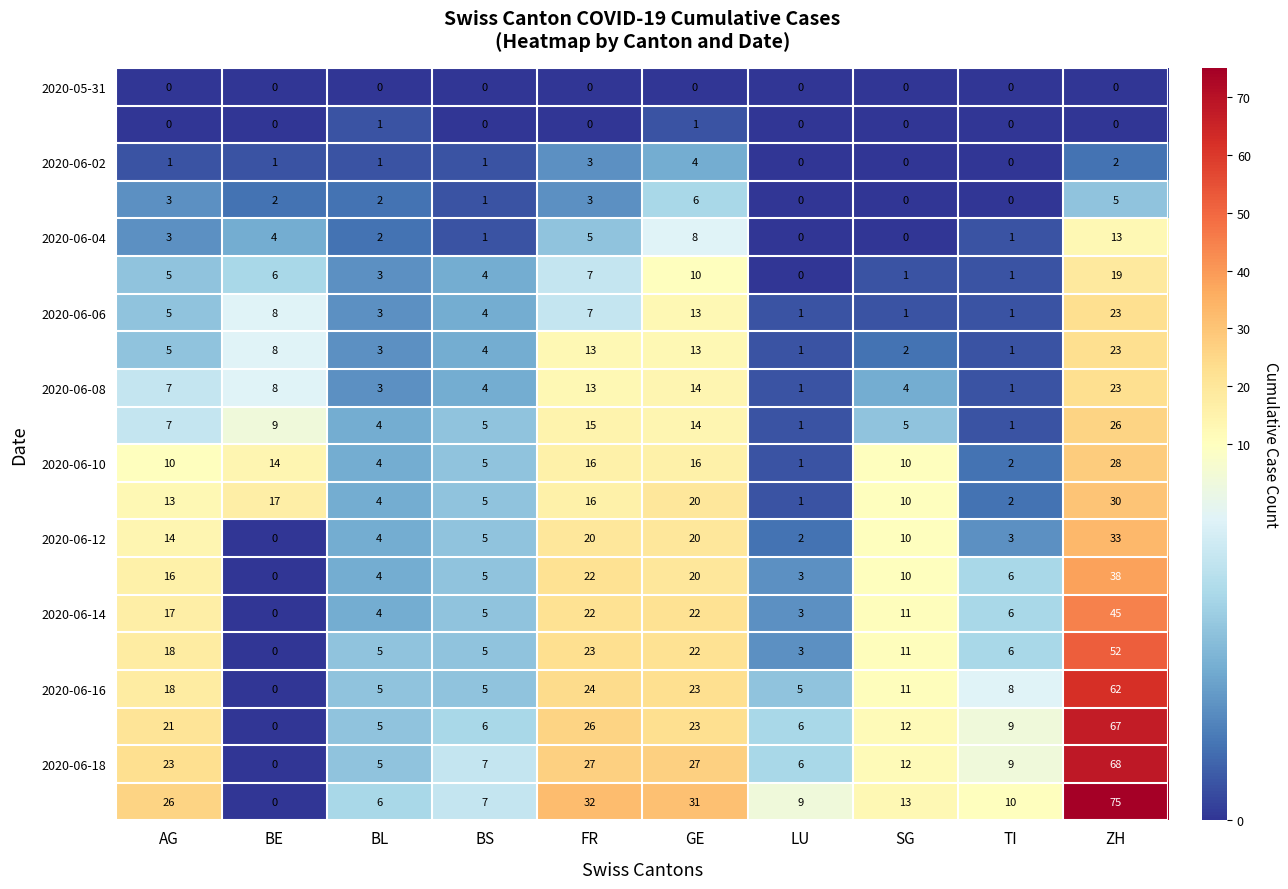

Which label corresponds to the largest value in the chart?

ZH